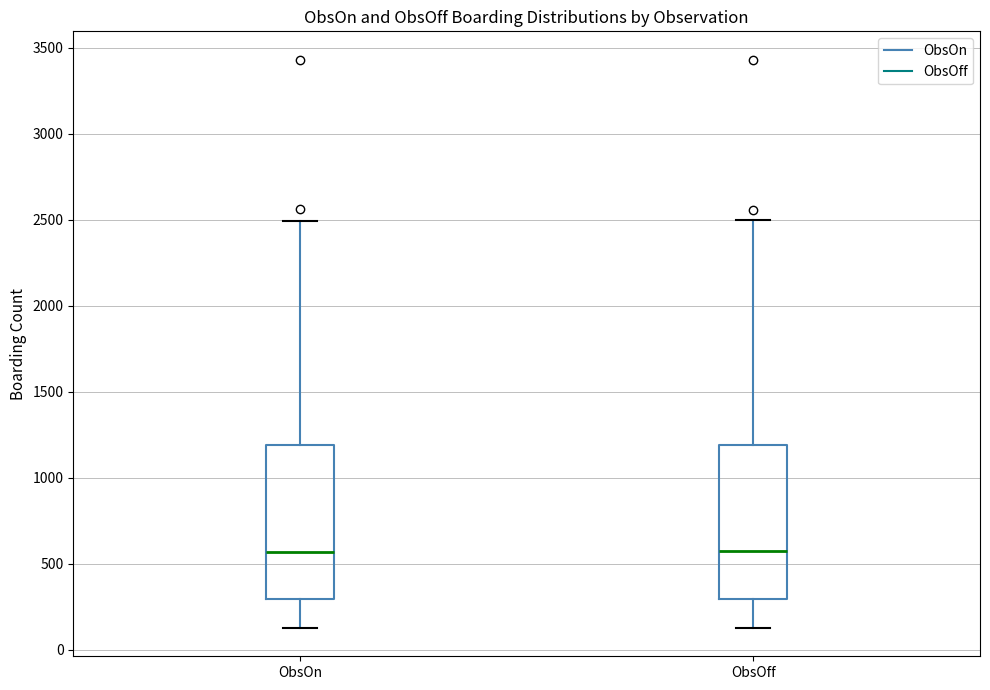

Where does the median line of the box for ObsOn sit on the y-axis? The values are not printed on the chart, so give them approximately, as read against the axis.

550